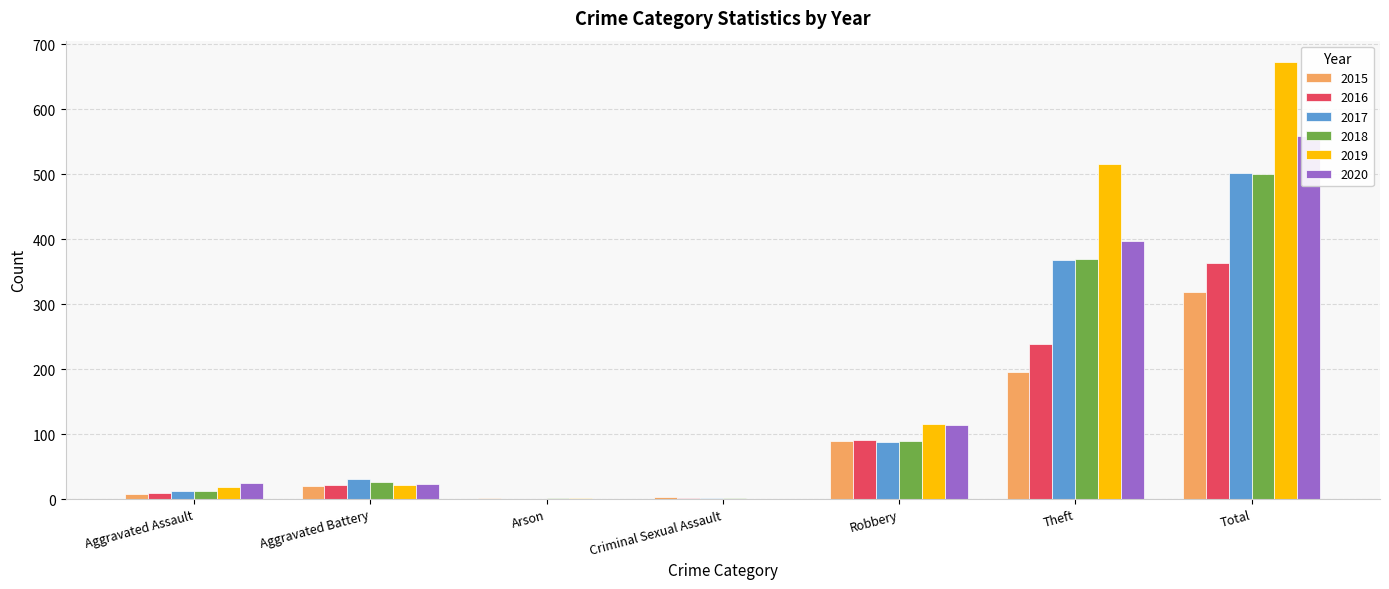

Which label corresponds to the smallest value in the chart?

Arson